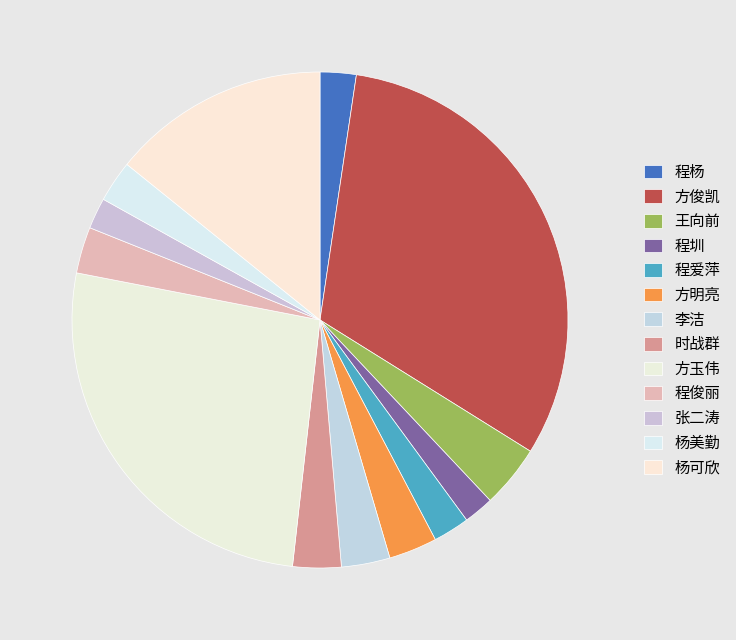

How many segments does this pie chart have?

13